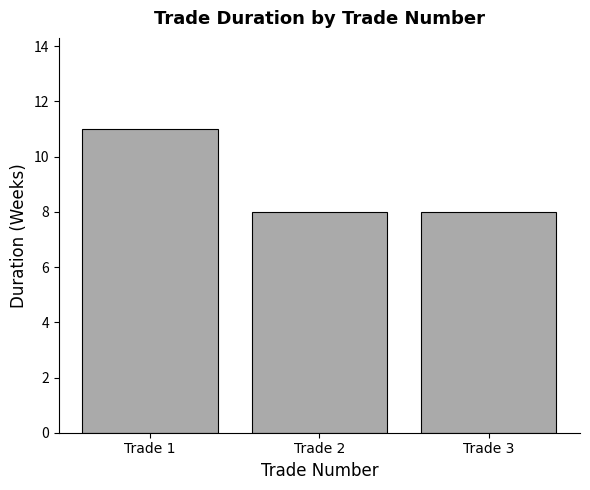

True or false: the data shows 4 at Trade 2.

False